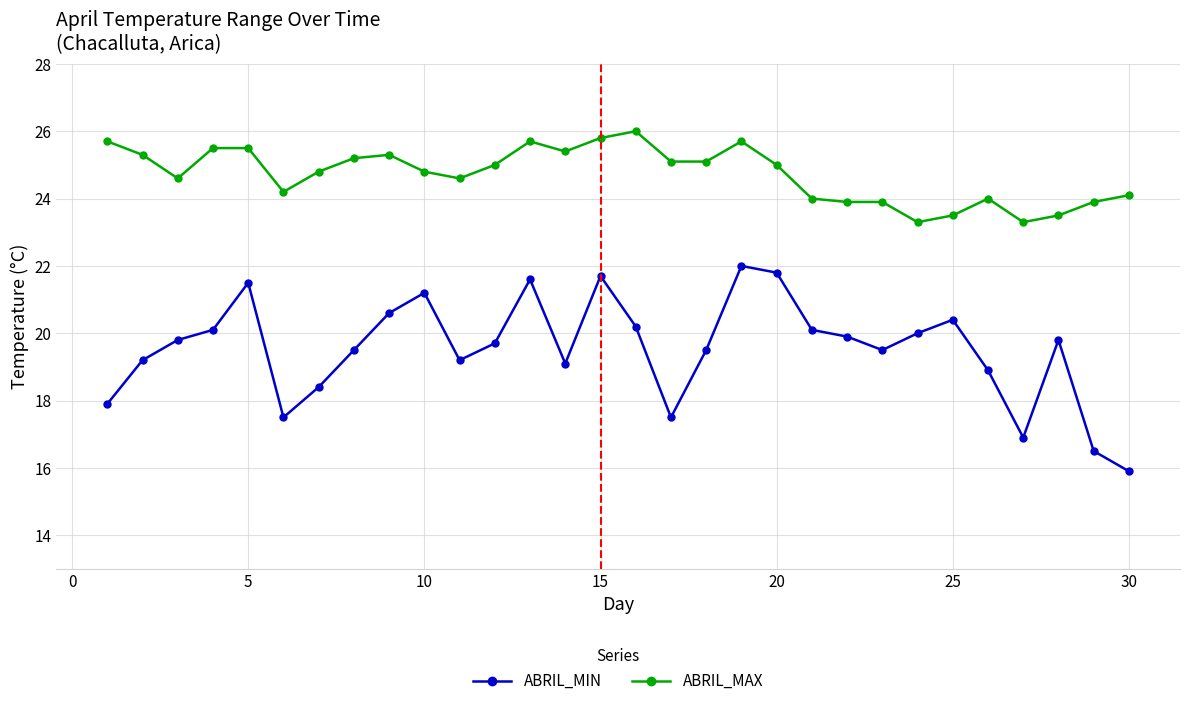

Count the number of categories in the chart.

30